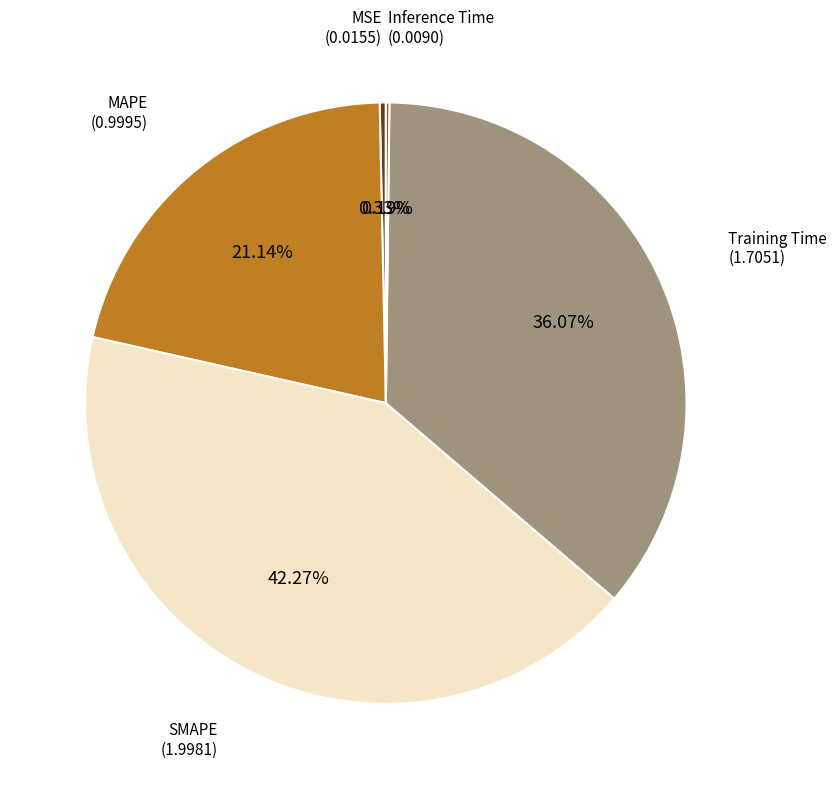

Is there a majority slice in this chart?

No